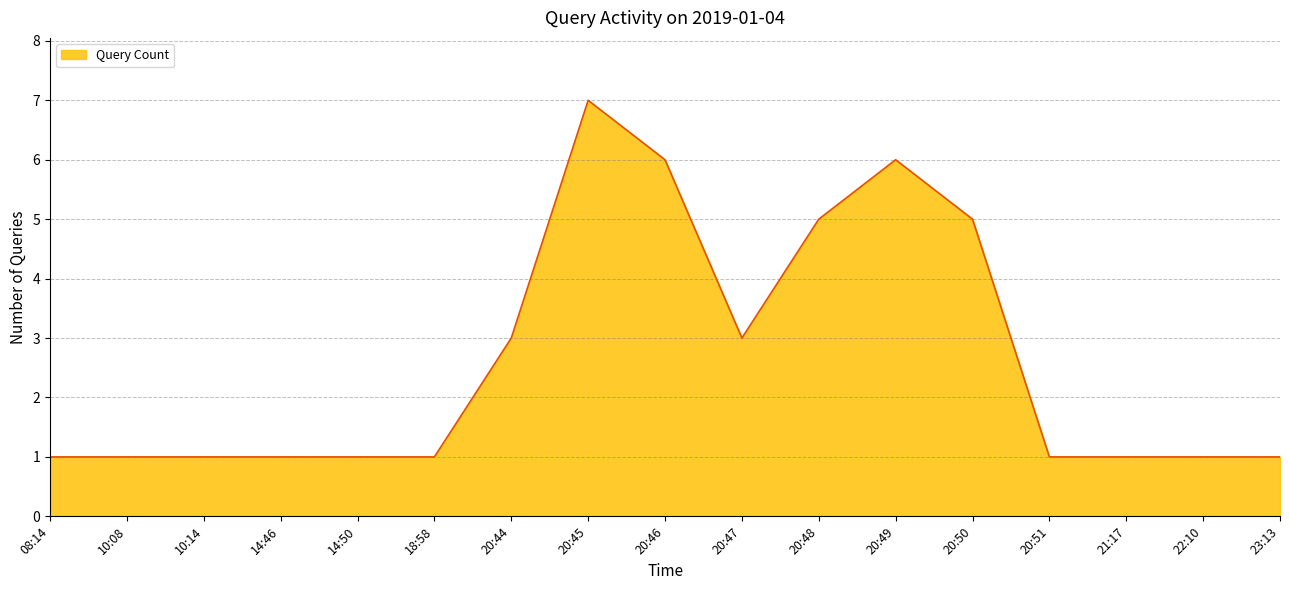

What is the maximum value shown in the chart?

7